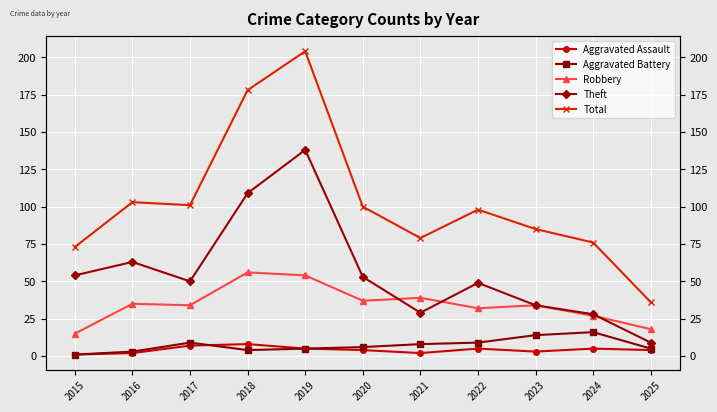

At which category does Robbery reach its first local peak?

2016